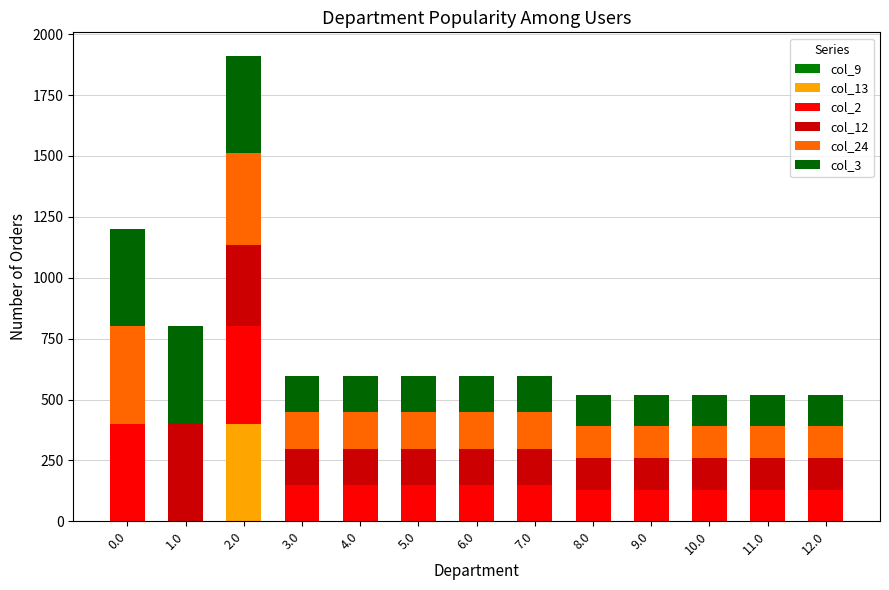

Are the bars horizontal?

No